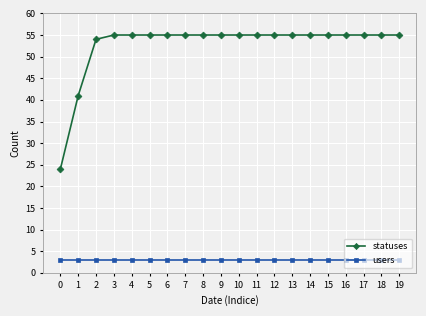

True or false: users and statuses intersect in this chart.

False